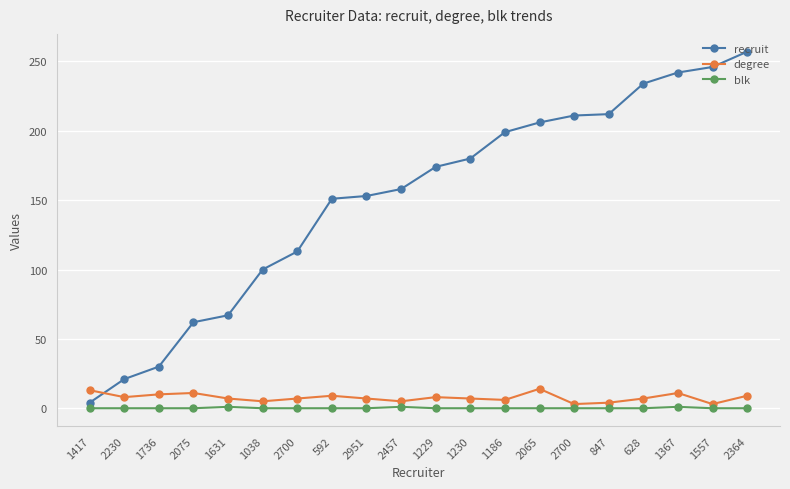

Is this an area chart (filled region under the line)?

No